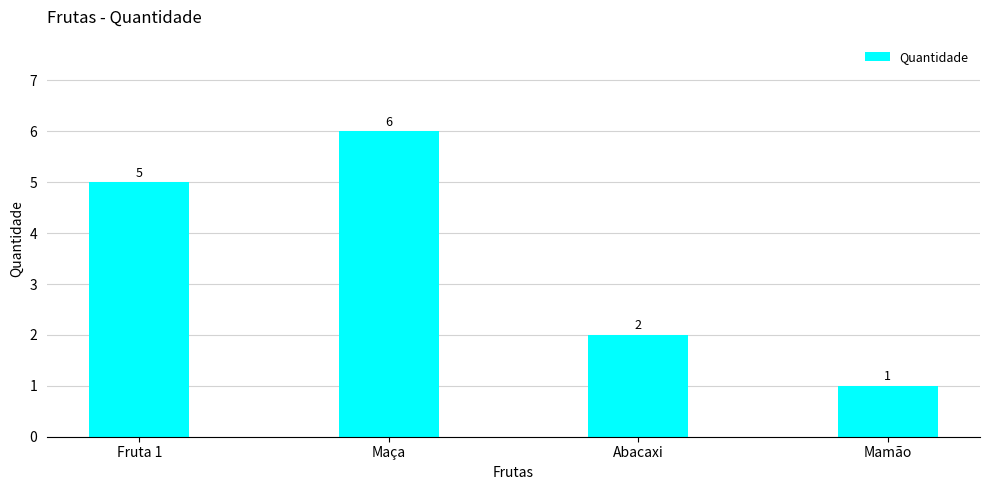

How many data points are less than 5?

2